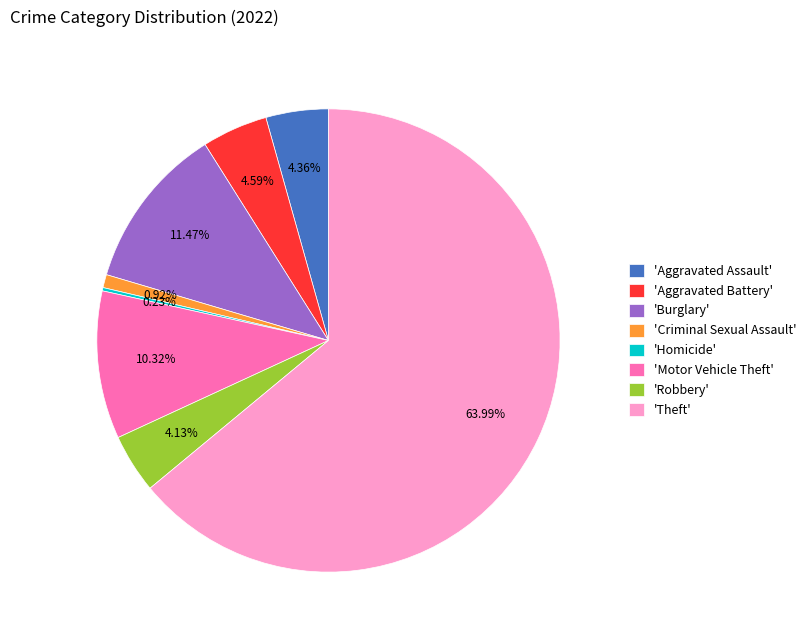

Does 'Theft' represent more than half of the total?

Yes